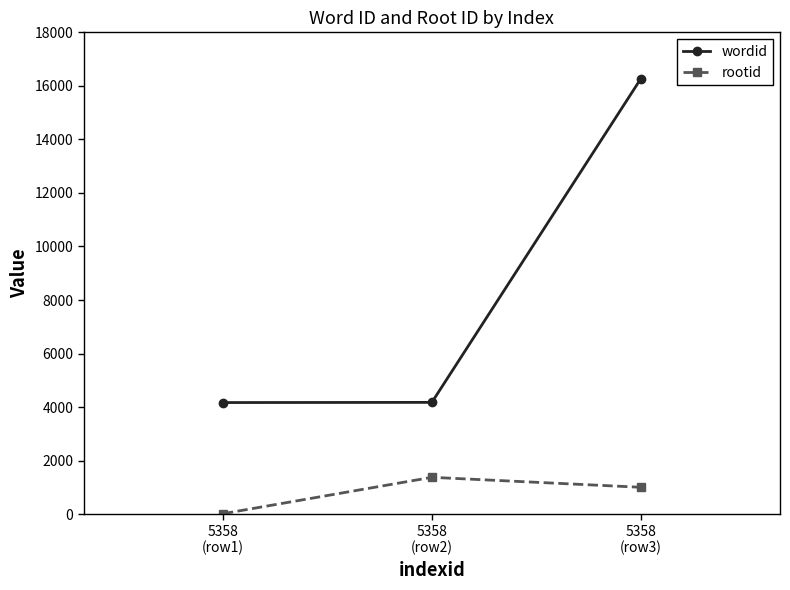

Where does the rootid series first go above 1004?

5358
(row2)